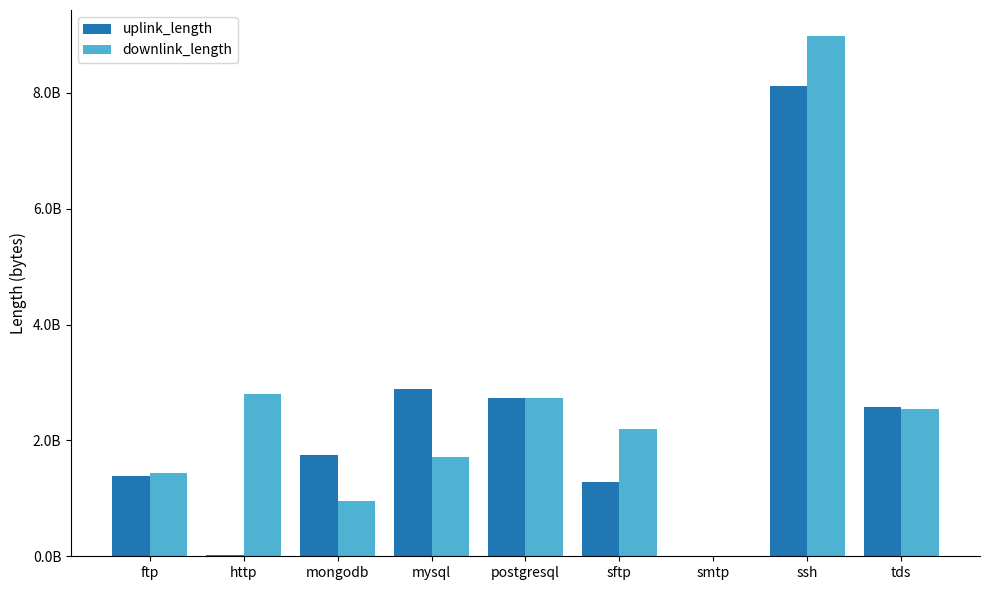

What is the total value across all series at ftp?

2820316079